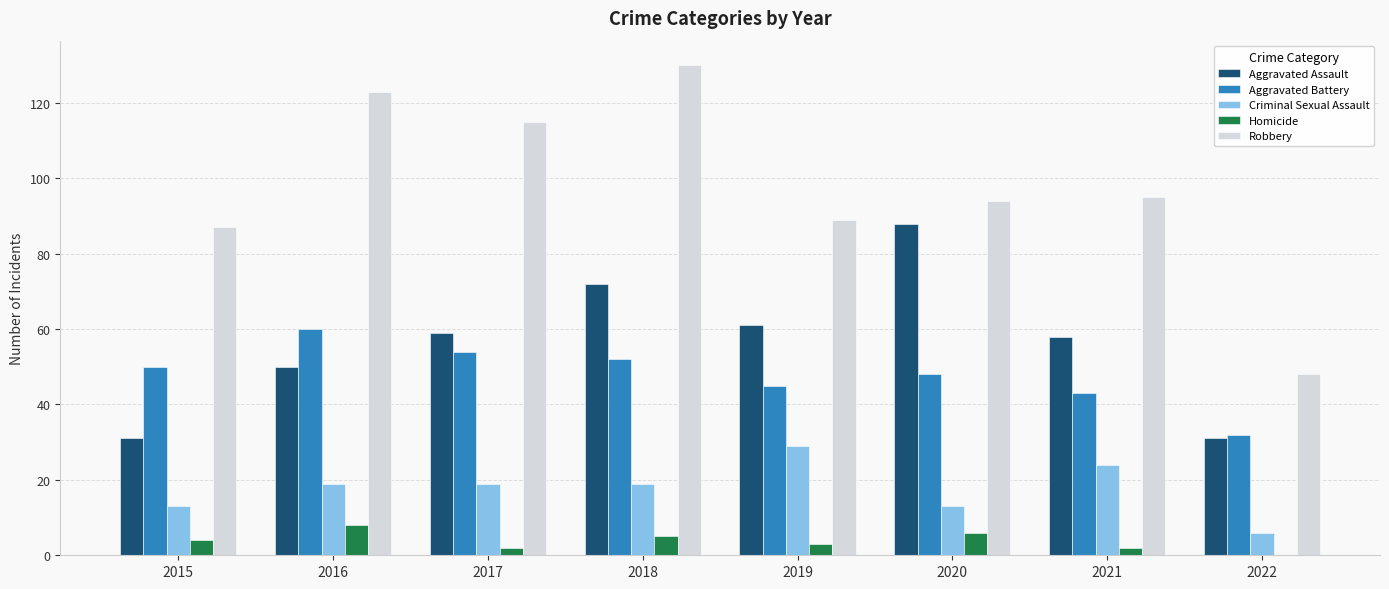

Is it true that Aggravated Assault equals 22 at 2021?

False